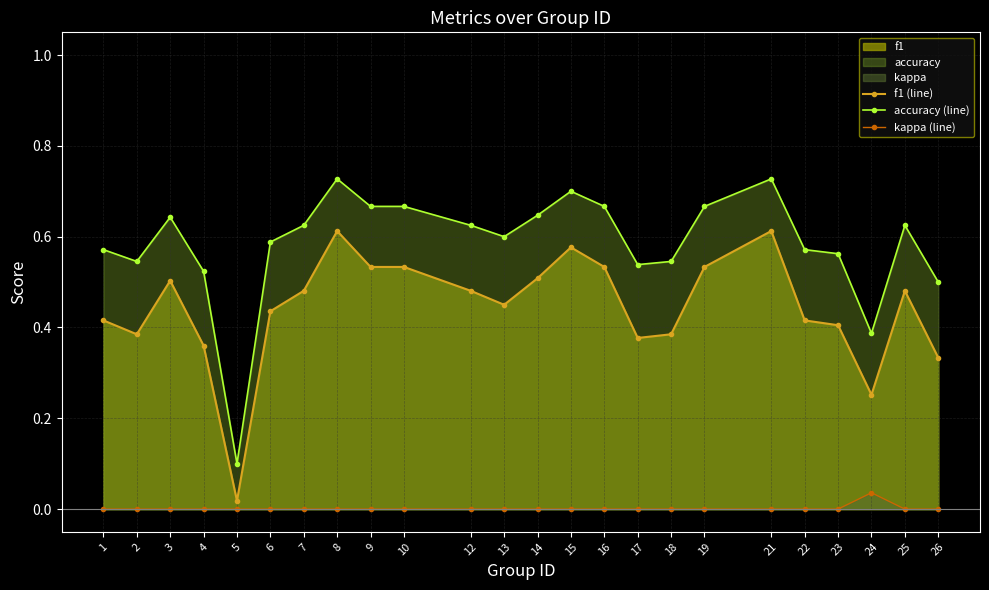

Does the chart have visible grid lines?

Yes